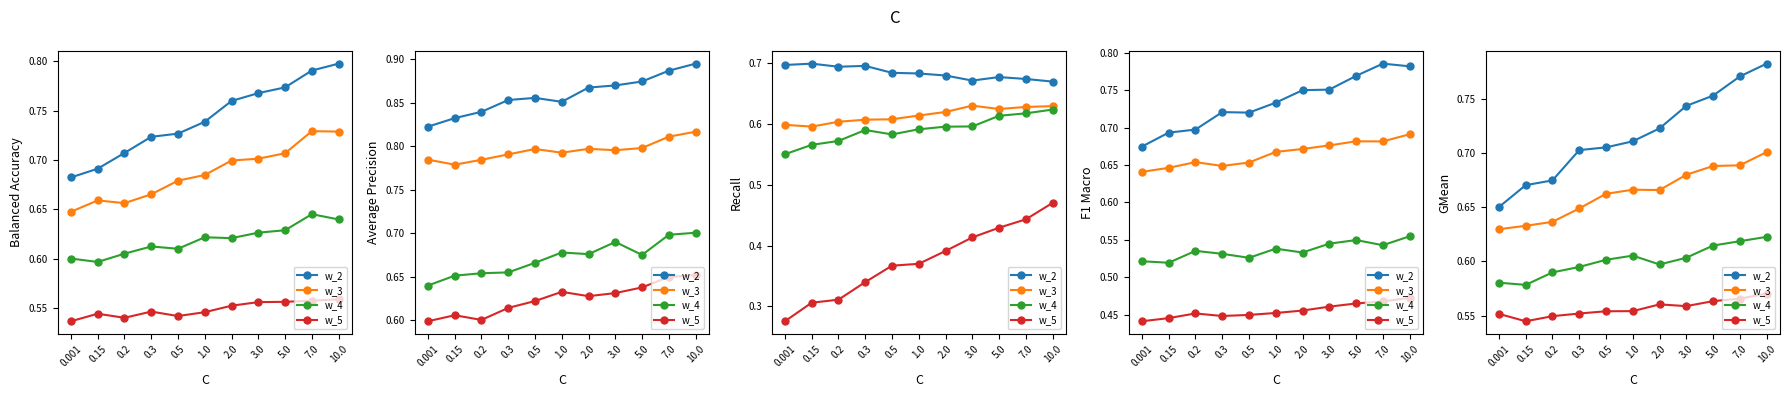

What is the value of the w_3 point at the 3rd from the left?

0.6